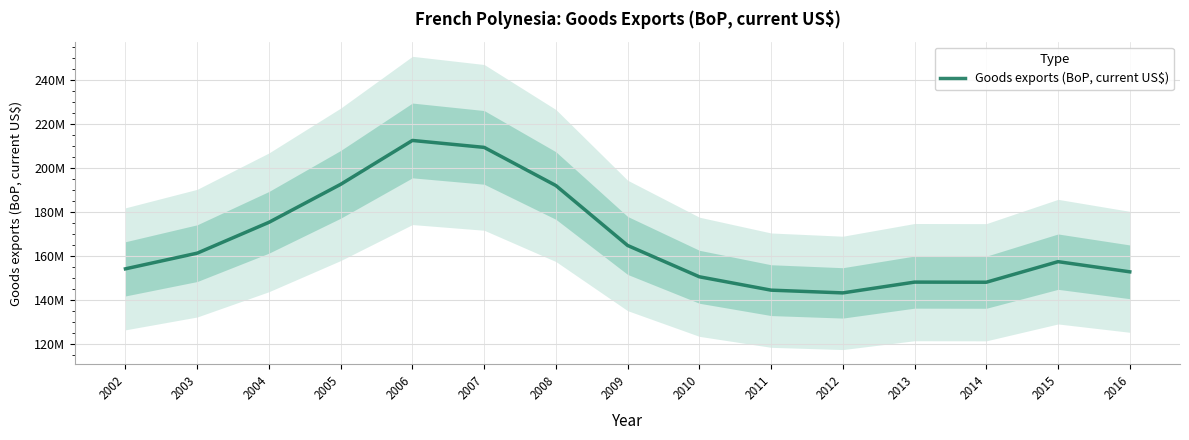

Where does the data first go above 157328004?

2003